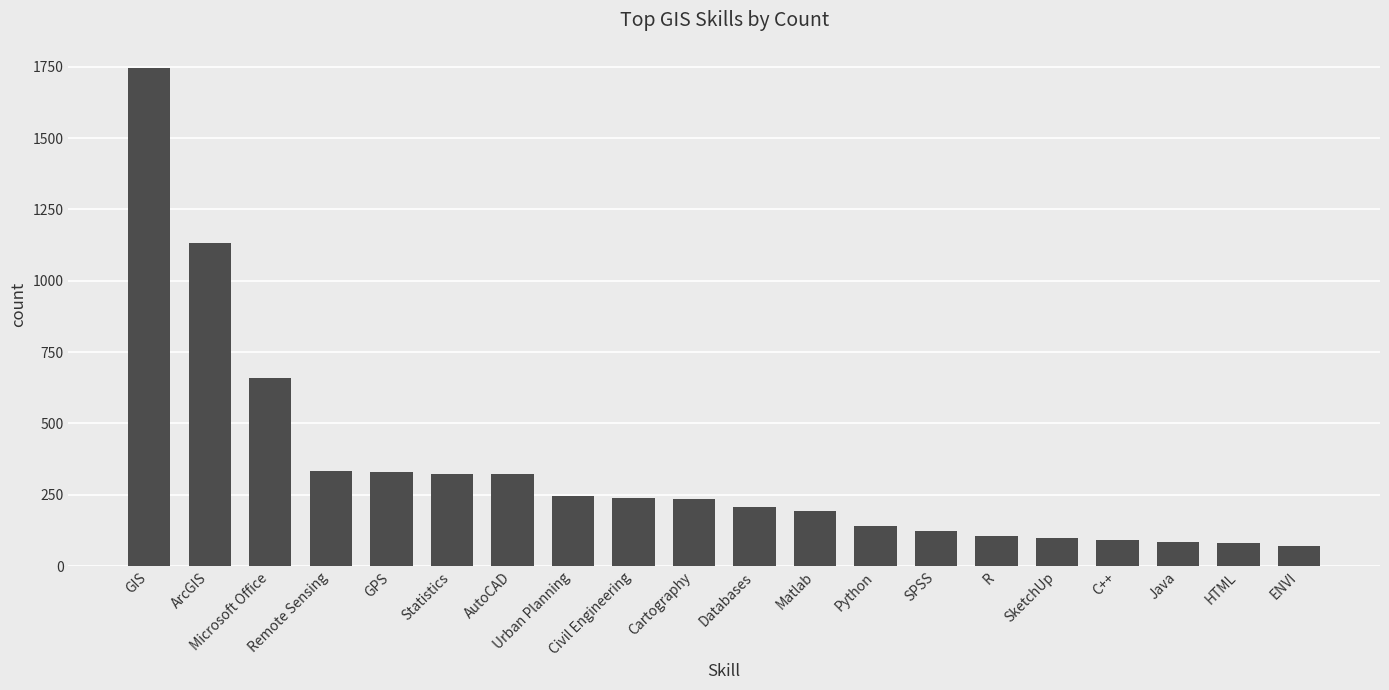

What is the difference between the maximum and minimum values?

1675